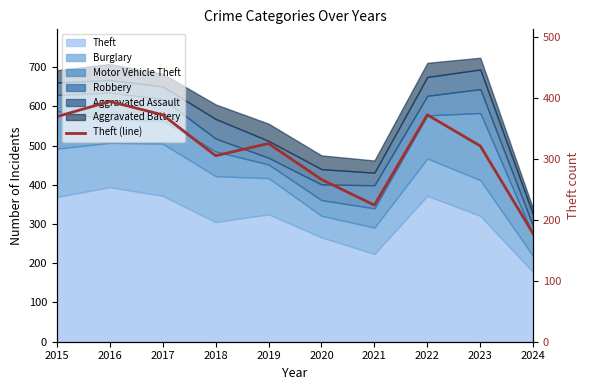

The chart shows a value of 612 at 2016. True or false?

False